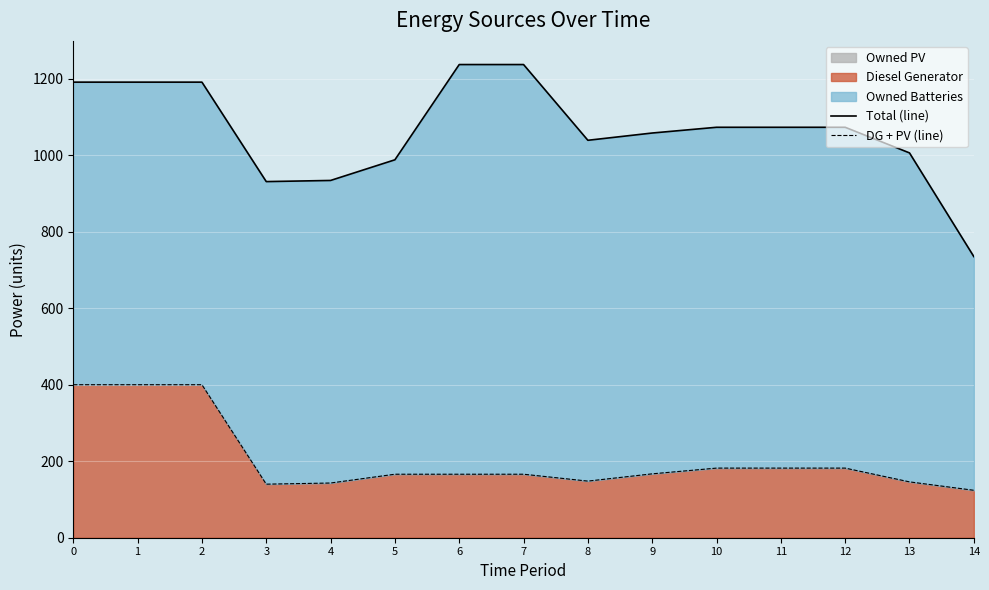

What is the average value of the DG + PV (line) series?

207